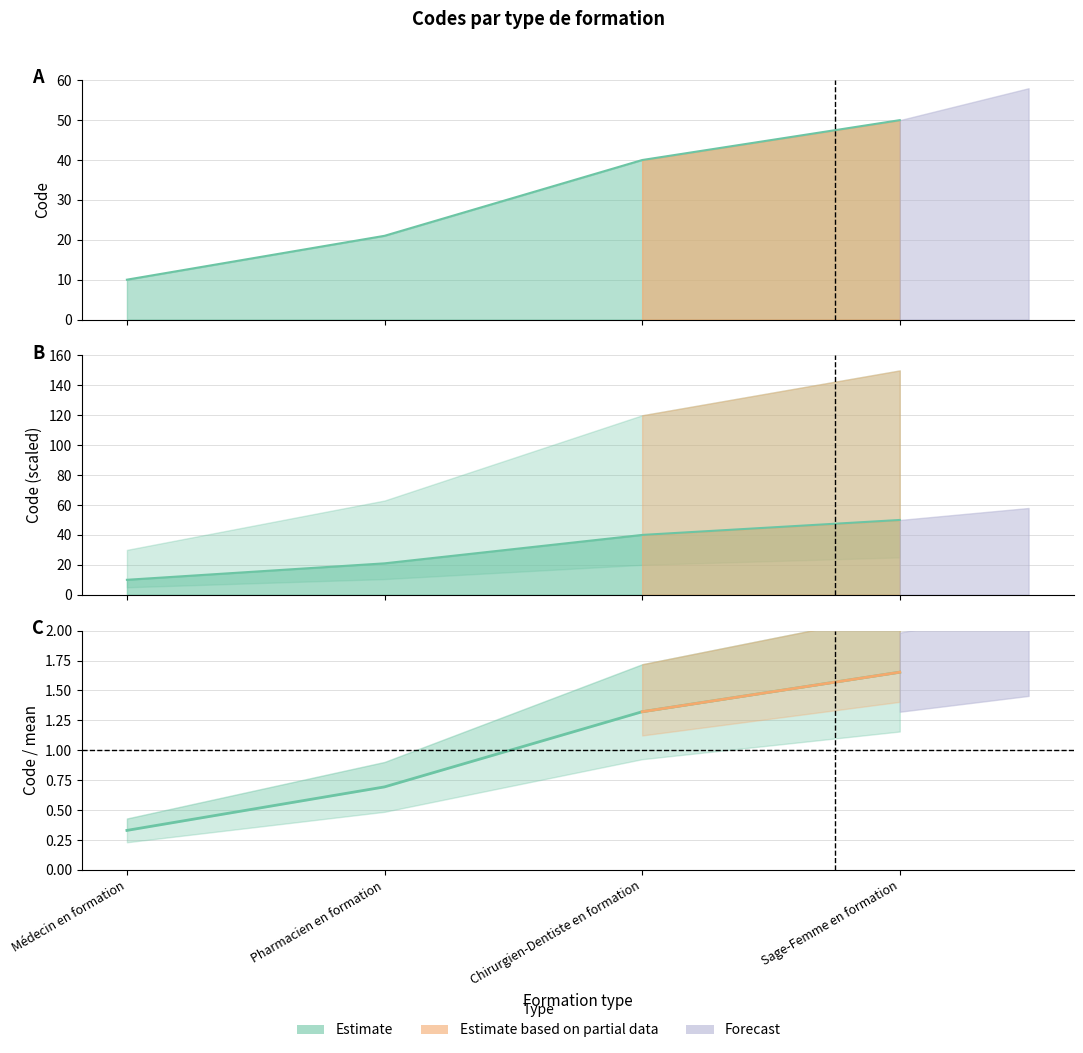

Count the number of values greater than 40.

1